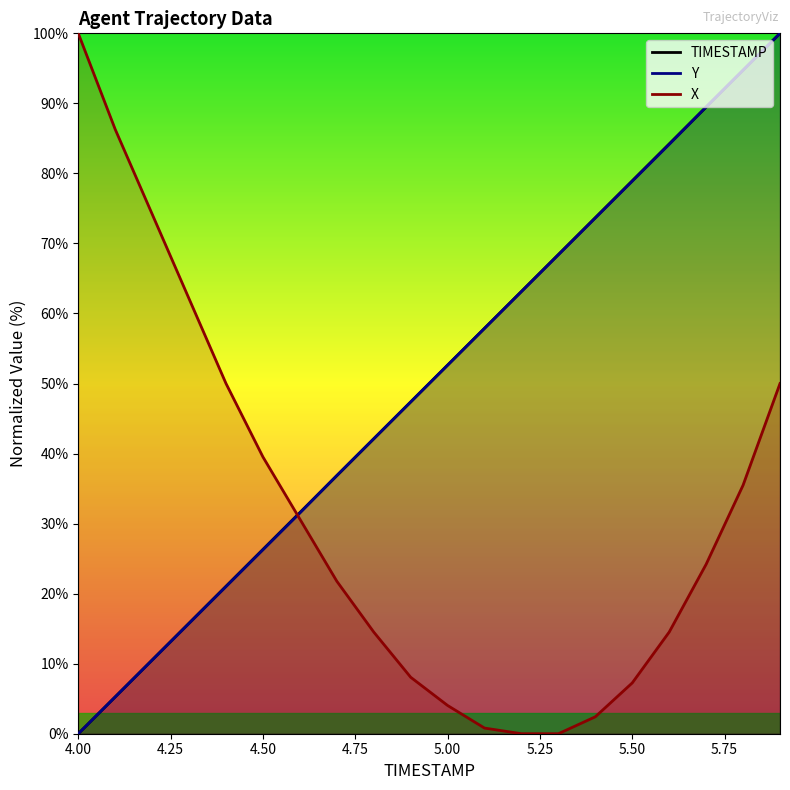

What is the highest value of the TIMESTAMP series?

100.0